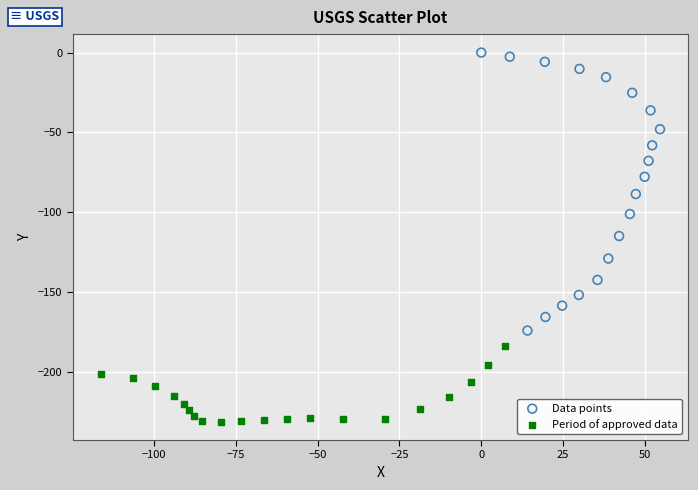

Which series has the widest spread of Y values?

Data points